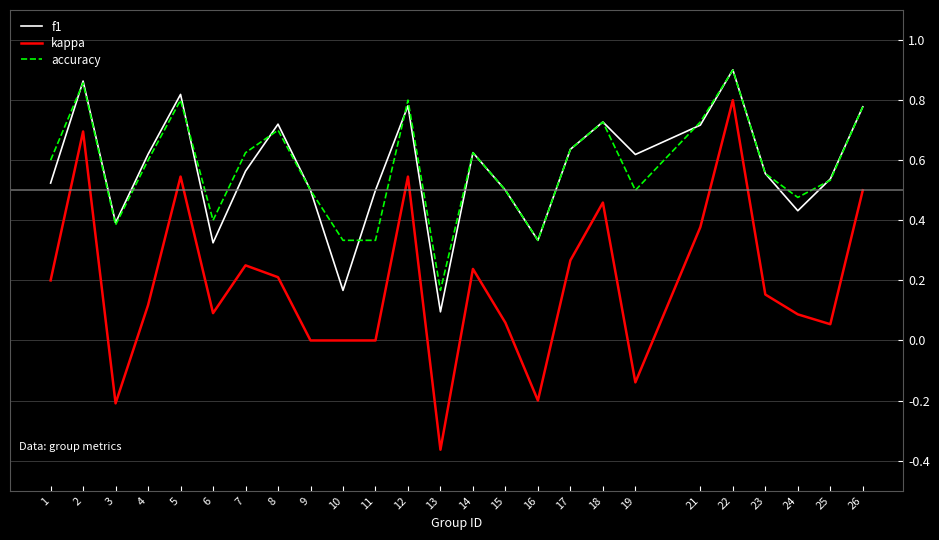

How many categories are shown in the chart?

25